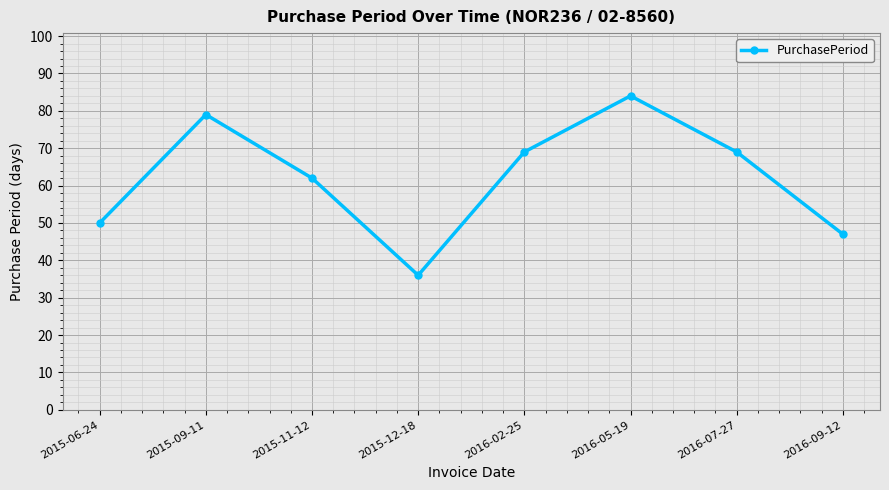

Where is the data nearest to the value 60?

2015-11-12